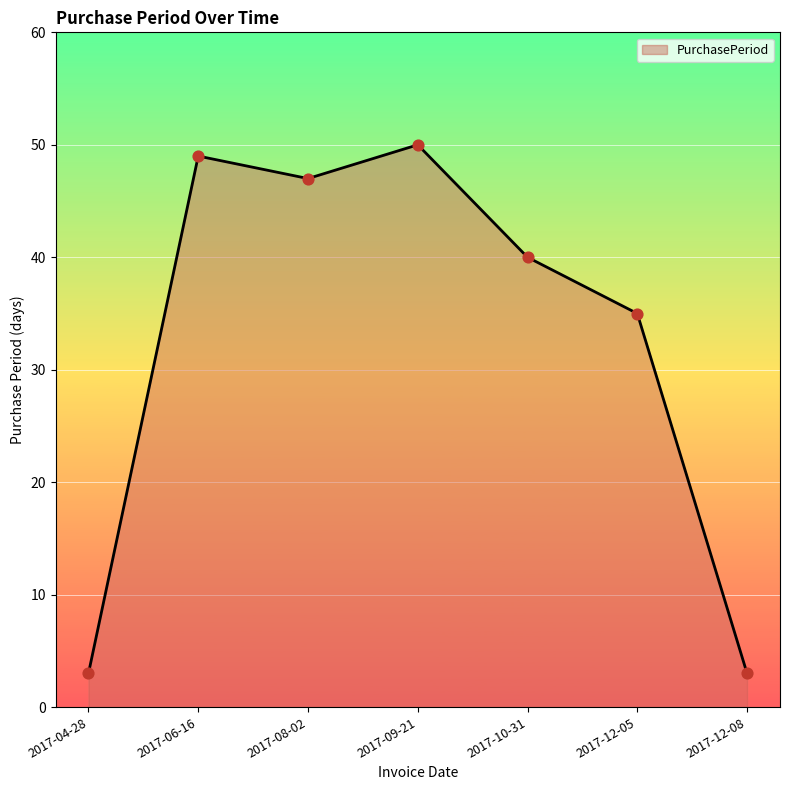

What is the ratio of the value at 2017-06-16 to the value at 2017-04-28?

16.3